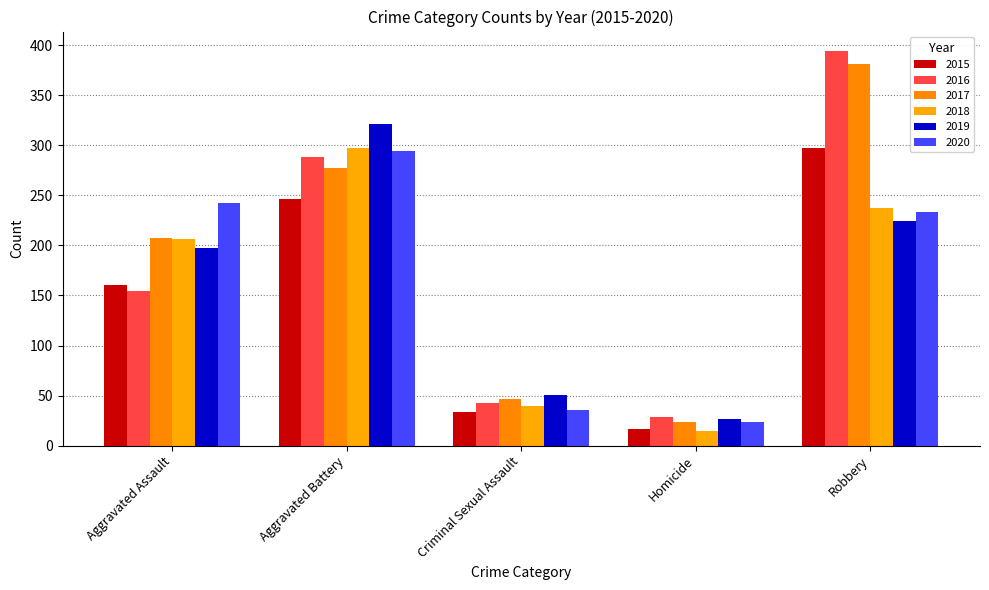

What is the average value of the 2019 series?

164